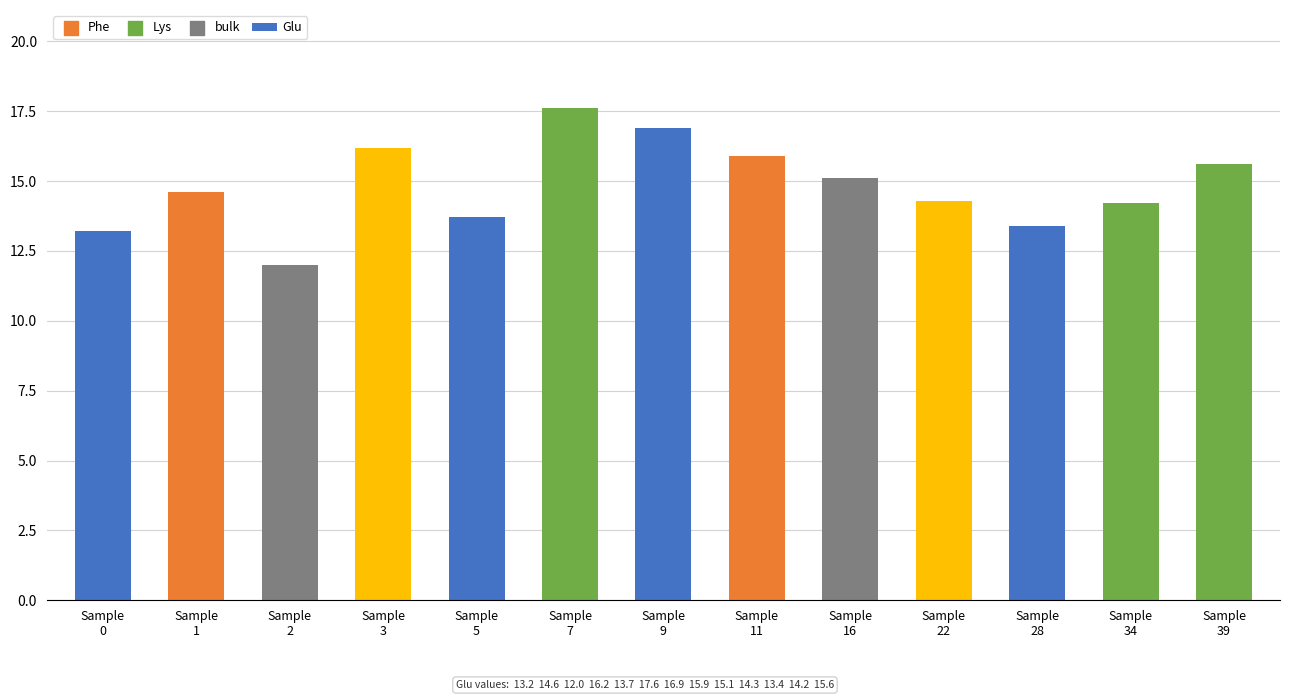

What is the change in value from Sample
0 to Sample
11?

+2.7